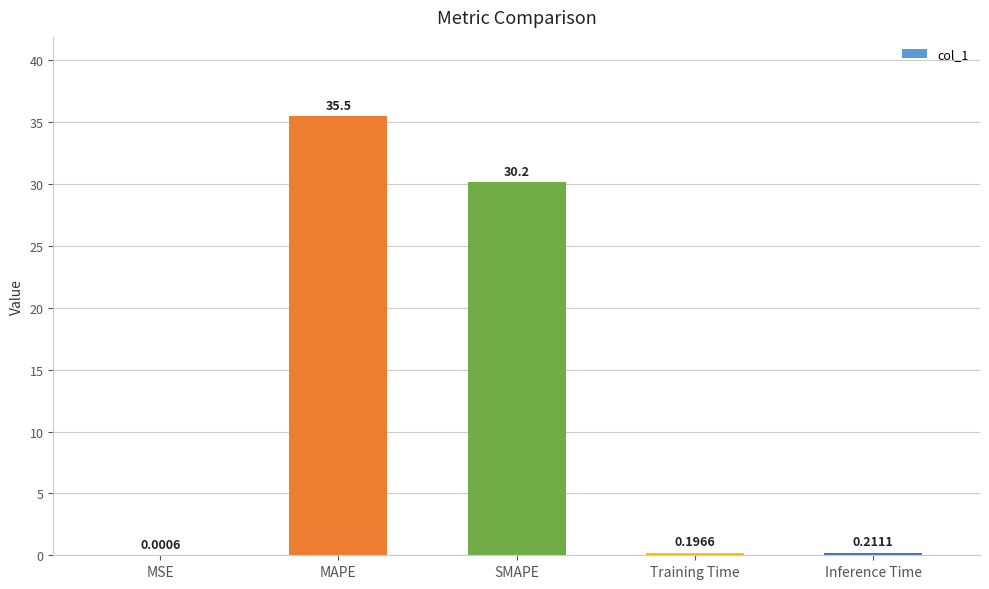

Between Inference Time and Training Time, which is larger?

Inference Time